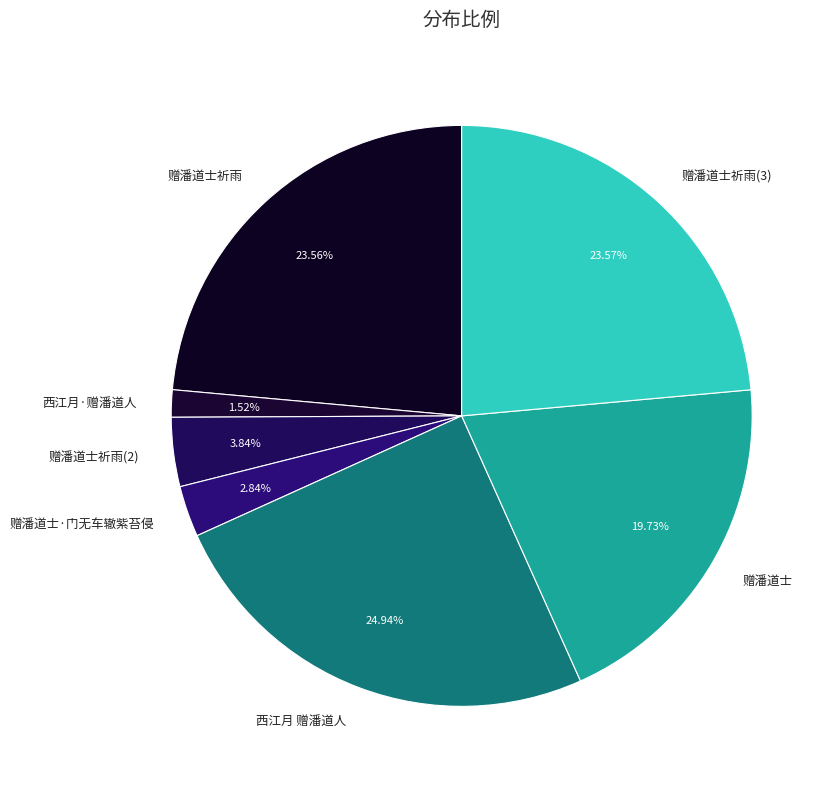

How many segments does this pie chart have?

7